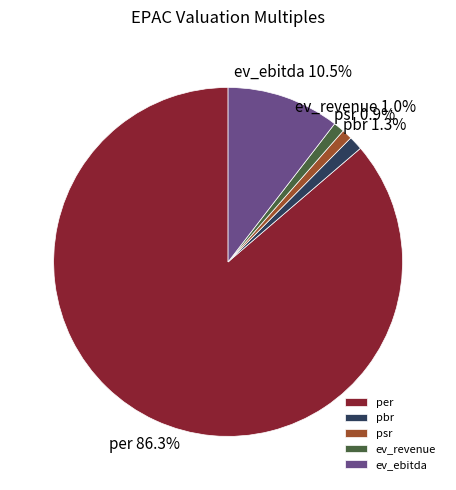

Approximately how many times larger is the value at psr compared to pbr?

0.7